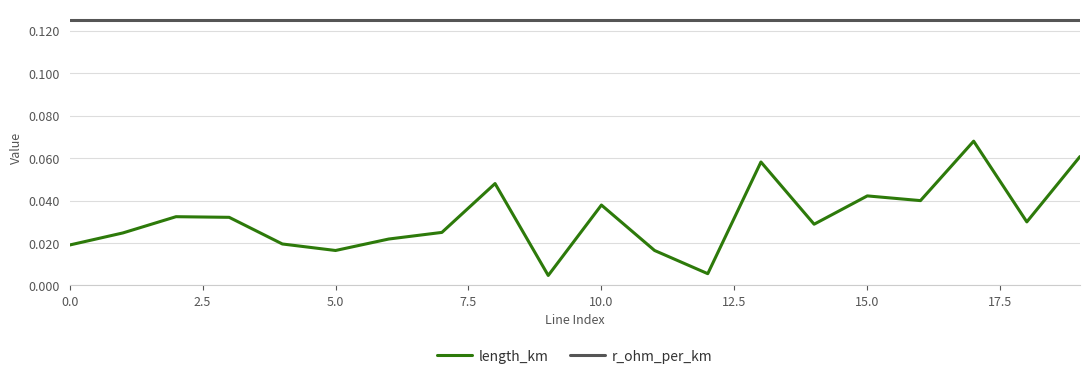

Rank the series by their average value, from highest to lowest.

r_ohm_per_km, length_km